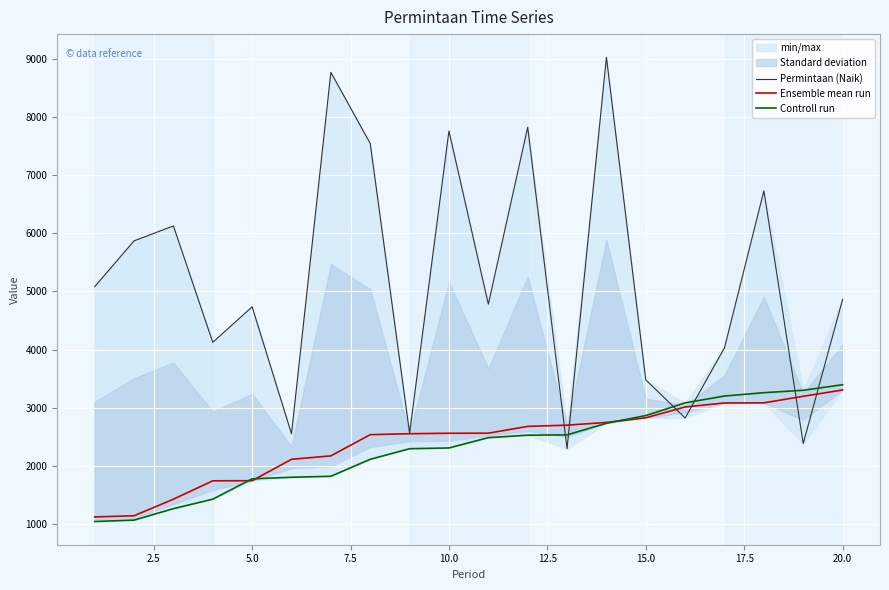

What is the minimum value for Ensemble mean run?

1122